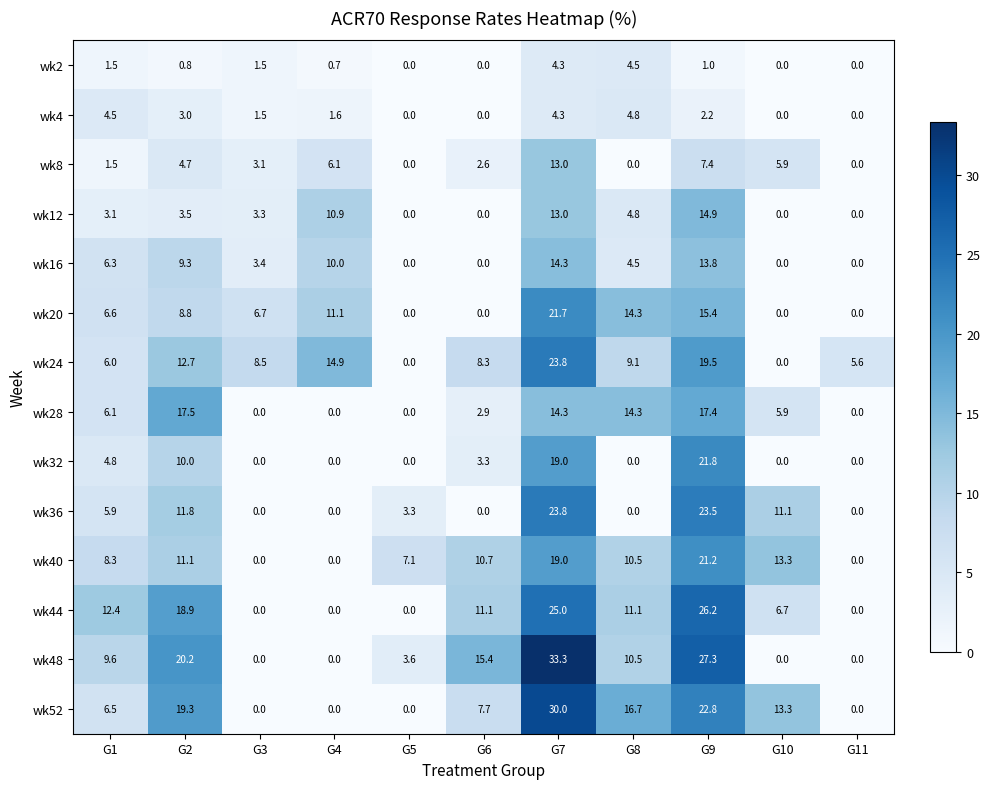

What is the sum of the wk4 values at G5 and G2?

3.0